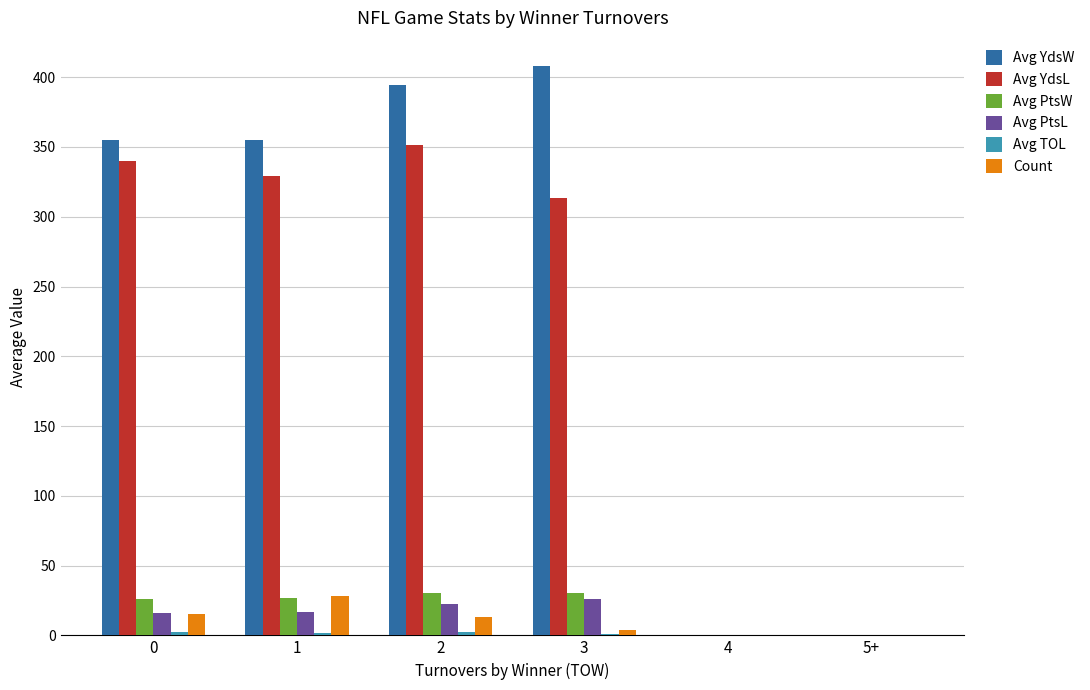

Which series has the largest range (max minus min)?

Avg YdsW